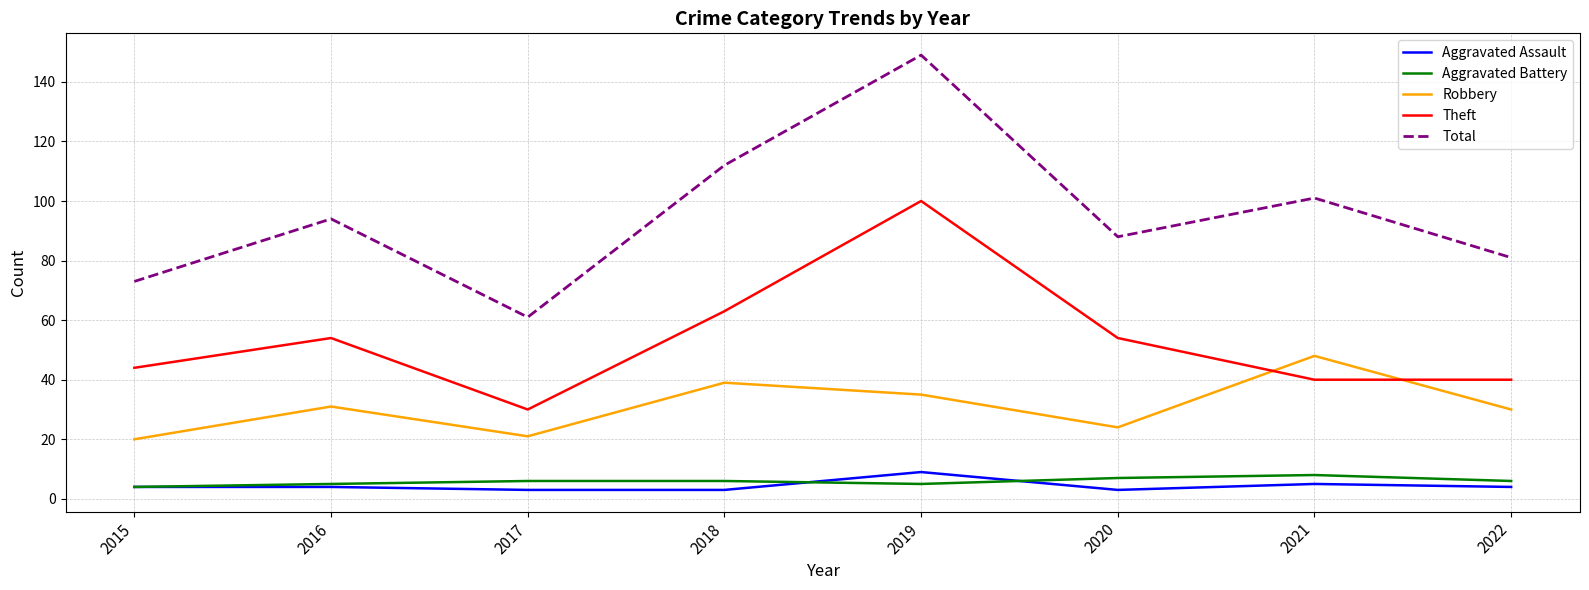

True or false: Aggravated Battery and Total cross at least once.

False